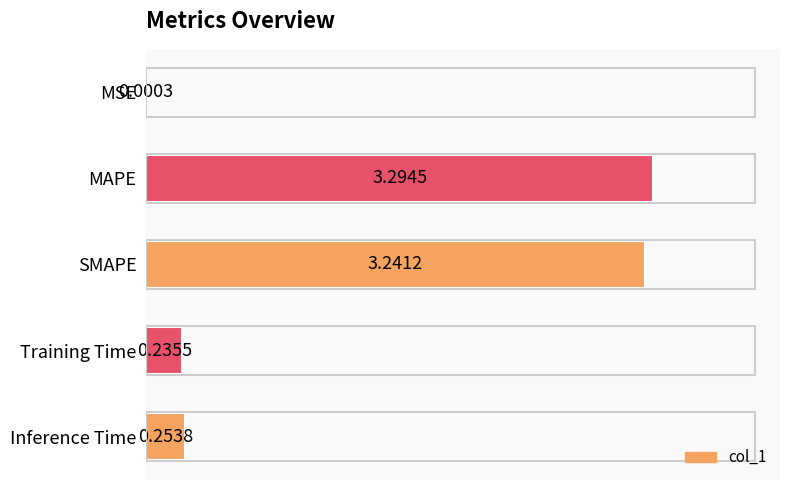

Which category has the highest value across all series?

MAPE